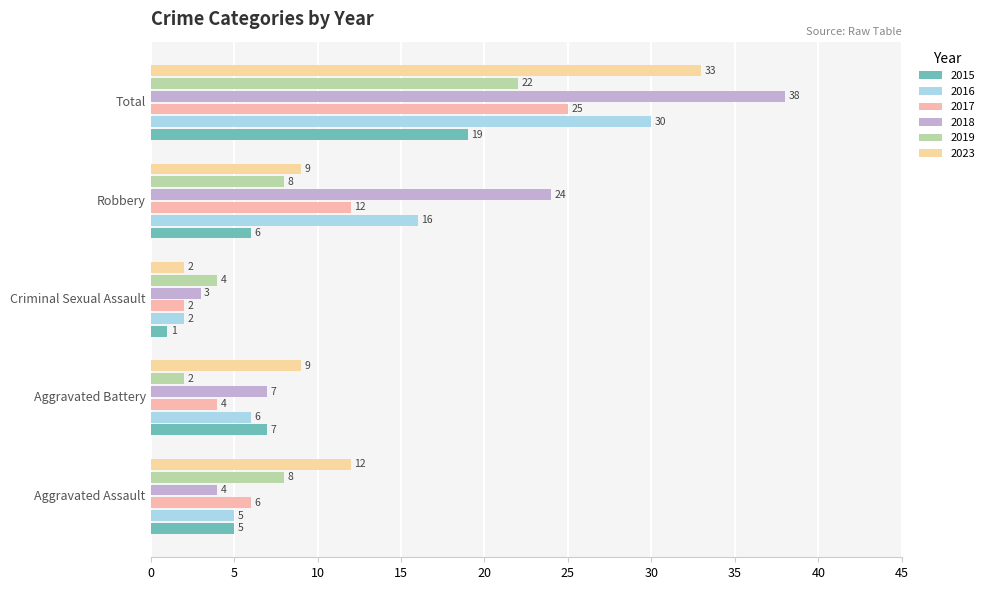

What are all the series names shown in the legend?

2015, 2016, 2017, 2018, 2019, 2023